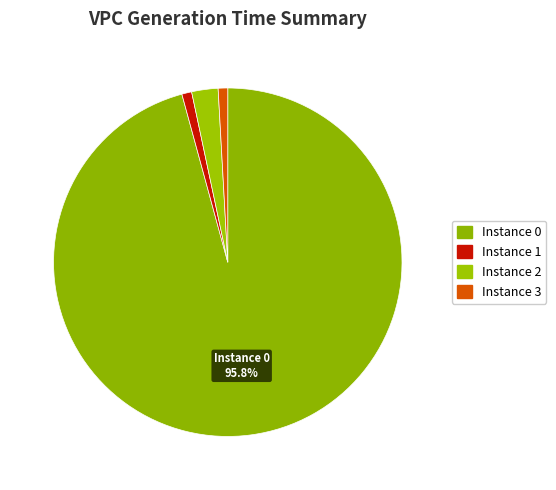

How many segments does this pie chart have?

4